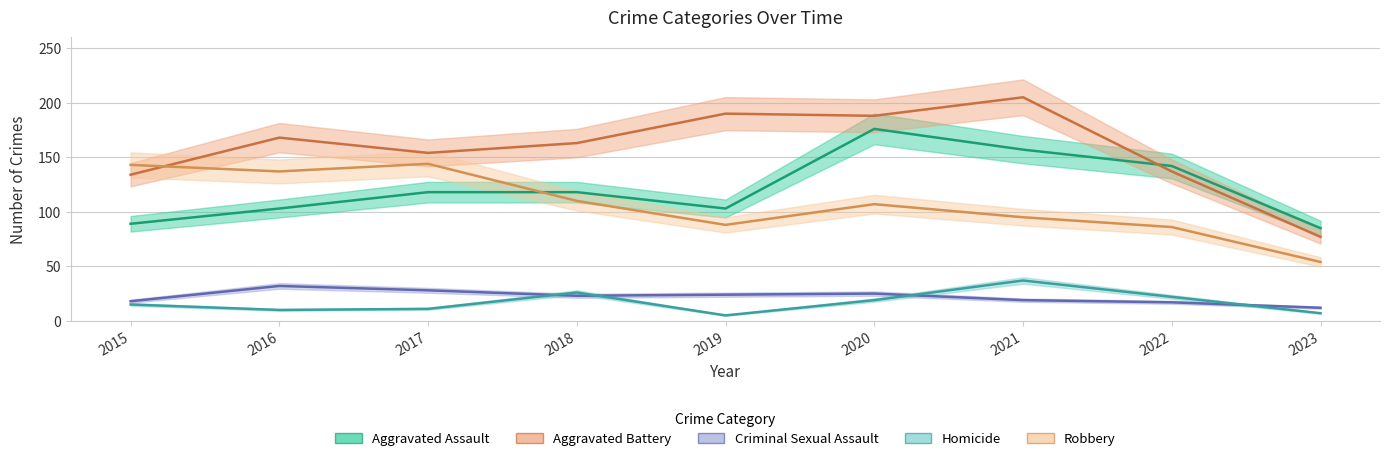

Is the value of Criminal Sexual Assault at 2017 greater than the value of Aggravated Battery at 2016?

No